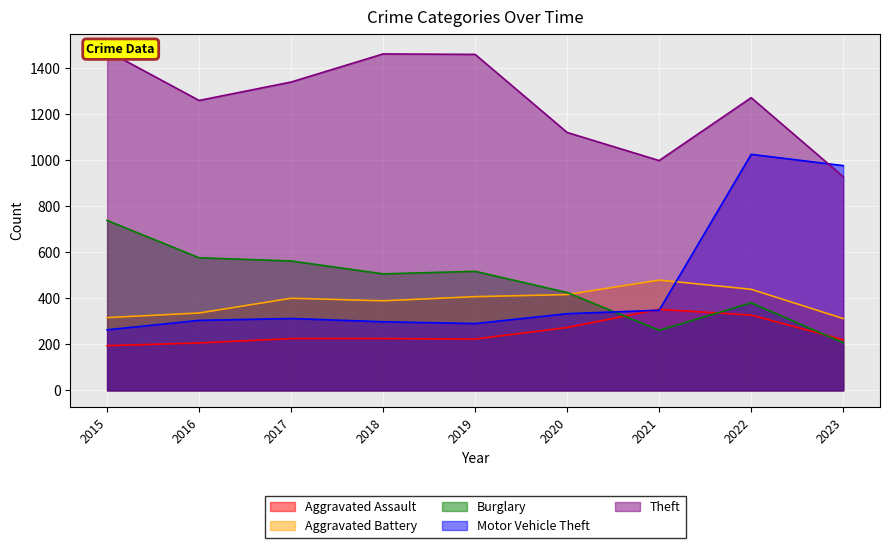

Reading right to left, list all the values displayed in this chart.

Aggravated Assault: 220	327	352	273	223	225	225	206	194
Aggravated Battery: 312	439	479	416	407	389	400	336	316
Burglary: 207	380	261	425	517	506	562	576	738
Motor Vehicle Theft: 976	1025	348	333	290	298	312	304	263
Theft: 928	1271	998	1120	1459	1461	1339	1259	1474